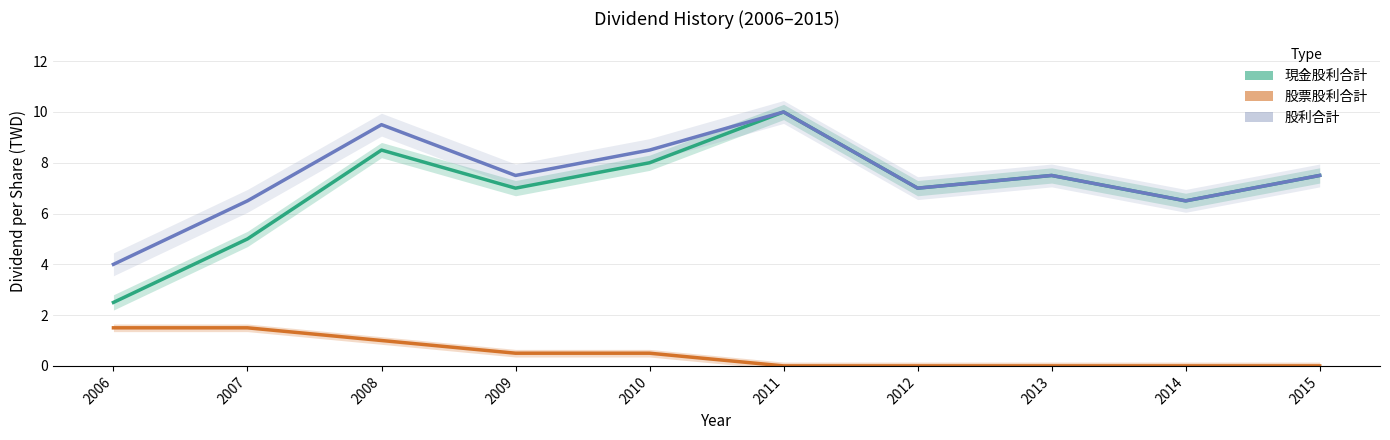

How many data points in 股票股利合計 are above 0?

5